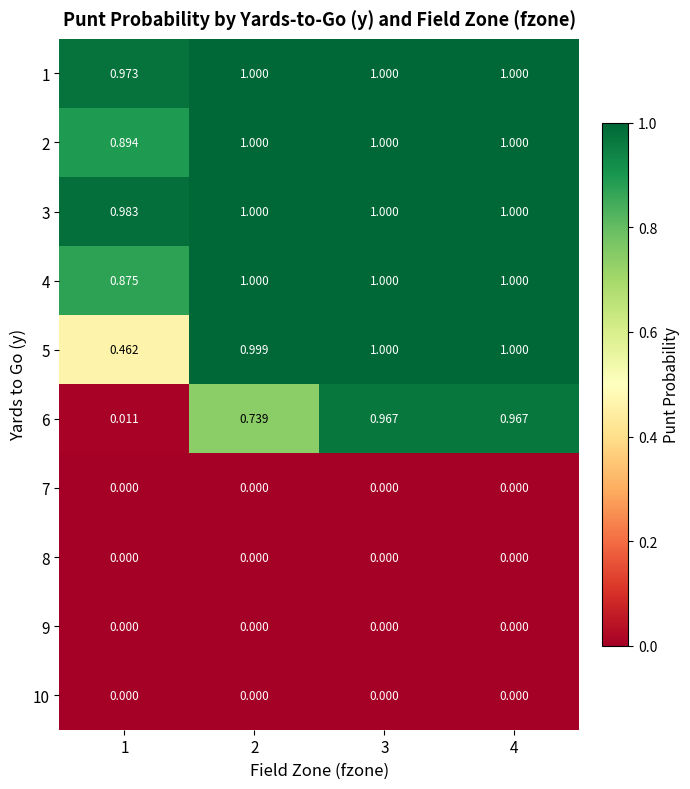

Is the value of 5 at 1 greater than the value of 10 at 2?

Yes